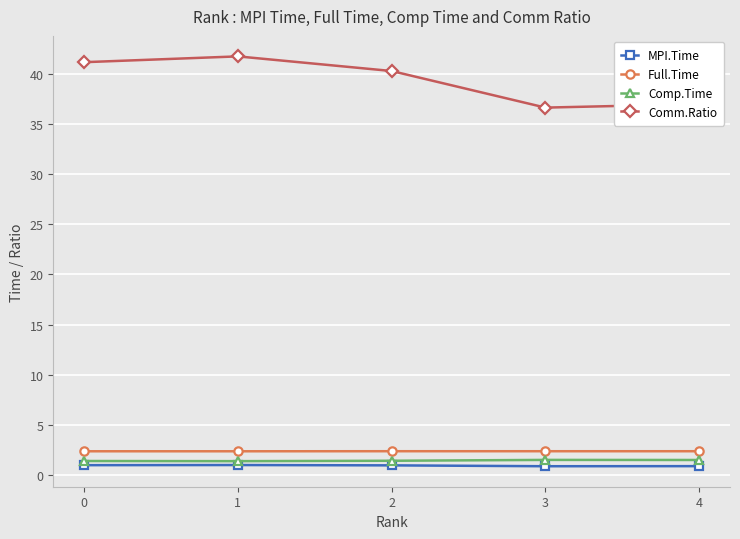

What is the maximum value shown in the chart?

41.8